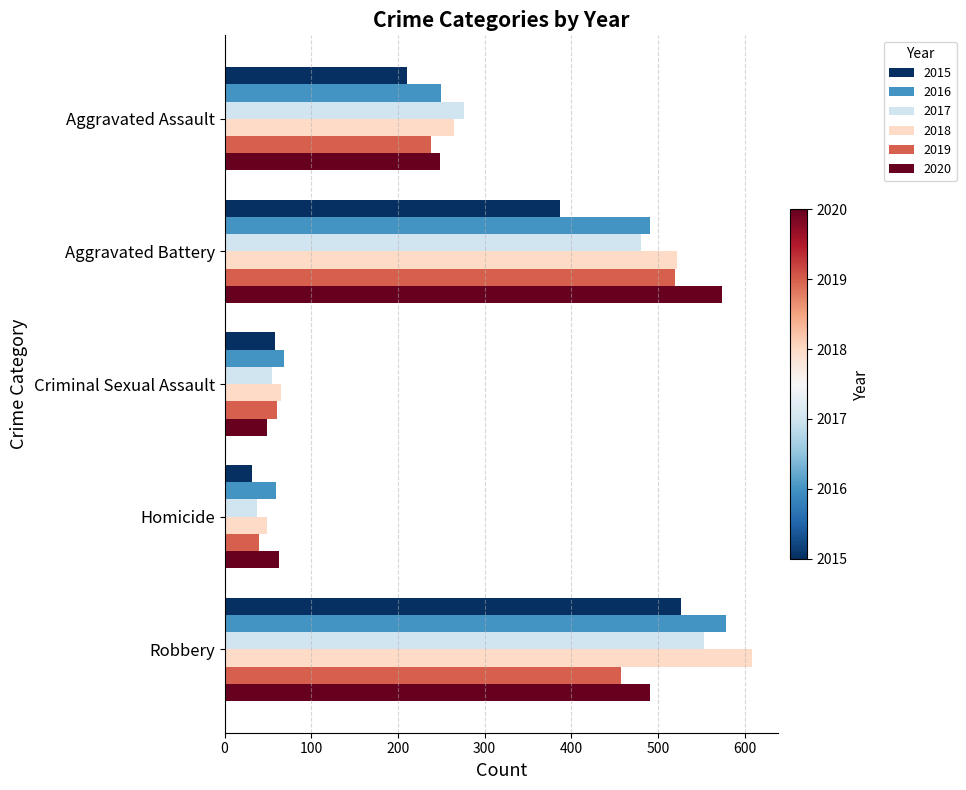

How many values in the 2016 series are below 250?

2